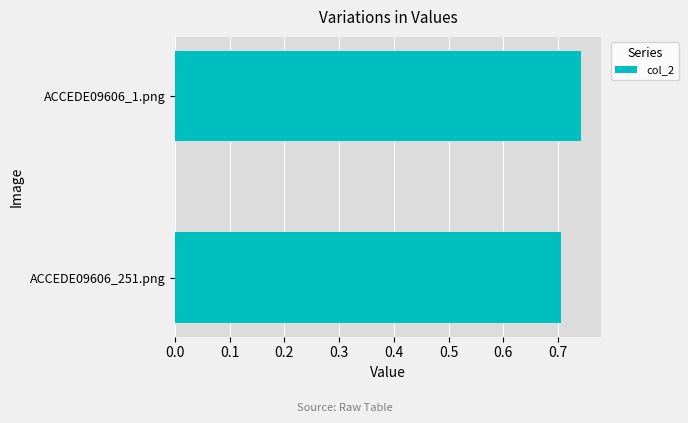

Which label corresponds to the largest value in the chart?

ACCEDE09606_1.png